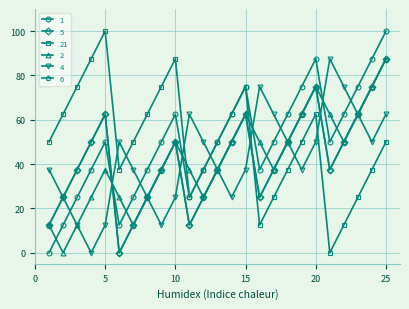

Reading left to right, what are all the values shown in this chart?

1: 1=0.0	2=12.5	3=25.0	4=37.5	5=50.0	6=12.5	7=25.0	8=37.5	9=50.0	10=62.5	11=25.0	12=37.5	13=50.0	14=62.5	15=75.0	16=37.5	17=50.0	18=62.5	19=75.0	20=87.5	21=50.0	22=62.5	23=75.0	24=87.5	25=100.0
5: 1=12.5	2=25.0	3=37.5	4=50.0	5=62.5	6=0.0	7=12.5	8=25.0	9=37.5	10=50.0	11=12.5	12=25.0	13=37.5	14=50.0	15=62.5	16=25.0	17=37.5	18=50.0	19=62.5	20=75.0	21=37.5	22=50.0	23=62.5	24=75.0	25=87.5
21: 1=50.0	2=62.5	3=75.0	4=87.5	5=100.0	6=37.5	7=50.0	8=62.5	9=75.0	10=87.5	11=25.0	12=37.5	13=50.0	14=62.5	15=75.0	16=12.5	17=25.0	18=37.5	19=50.0	20=62.5	21=0.0	22=12.5	23=25.0	24=37.5	25=50.0
2: 1=12.5	2=0.0	3=12.5	4=25.0	5=37.5	6=25.0	7=12.5	8=25.0	9=37.5	10=50.0	11=37.5	12=25.0	13=37.5	14=50.0	15=62.5	16=50.0	17=37.5	18=50.0	19=62.5	20=75.0	21=62.5	22=50.0	23=62.5	24=75.0	25=87.5
4: 1=37.5	2=25.0	3=12.5	4=0.0	5=12.5	6=50.0	7=37.5	8=25.0	9=12.5	10=25.0	11=62.5	12=50.0	13=37.5	14=25.0	15=37.5	16=75.0	17=62.5	18=50.0	19=37.5	20=50.0	21=87.5	22=75.0	23=62.5	24=50.0	25=62.5
6: 1=12.5	2=25.0	3=37.5	4=50.0	5=62.5	6=0.0	7=12.5	8=25.0	9=37.5	10=50.0	11=12.5	12=25.0	13=37.5	14=50.0	15=62.5	16=25.0	17=37.5	18=50.0	19=62.5	20=75.0	21=37.5	22=50.0	23=62.5	24=75.0	25=87.5